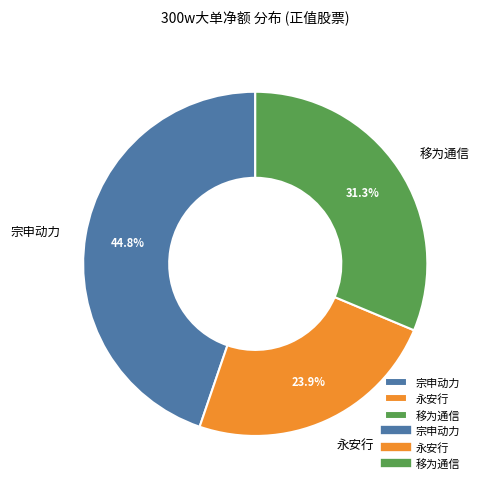

How many slices are in this pie chart?

3